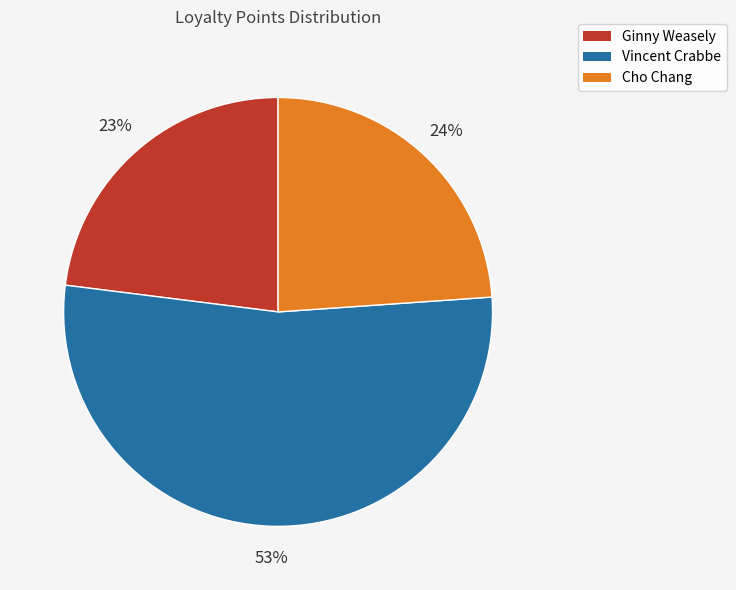

Is there any slice that represents more than half of the pie?

Yes